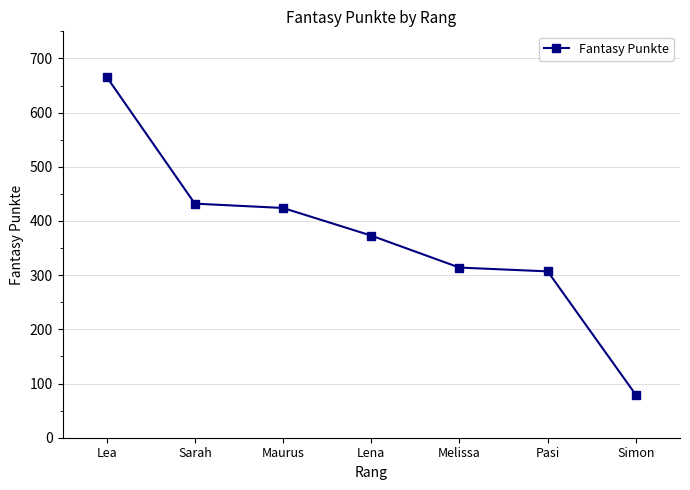

What is the change in value from Sarah to Lena?

-59